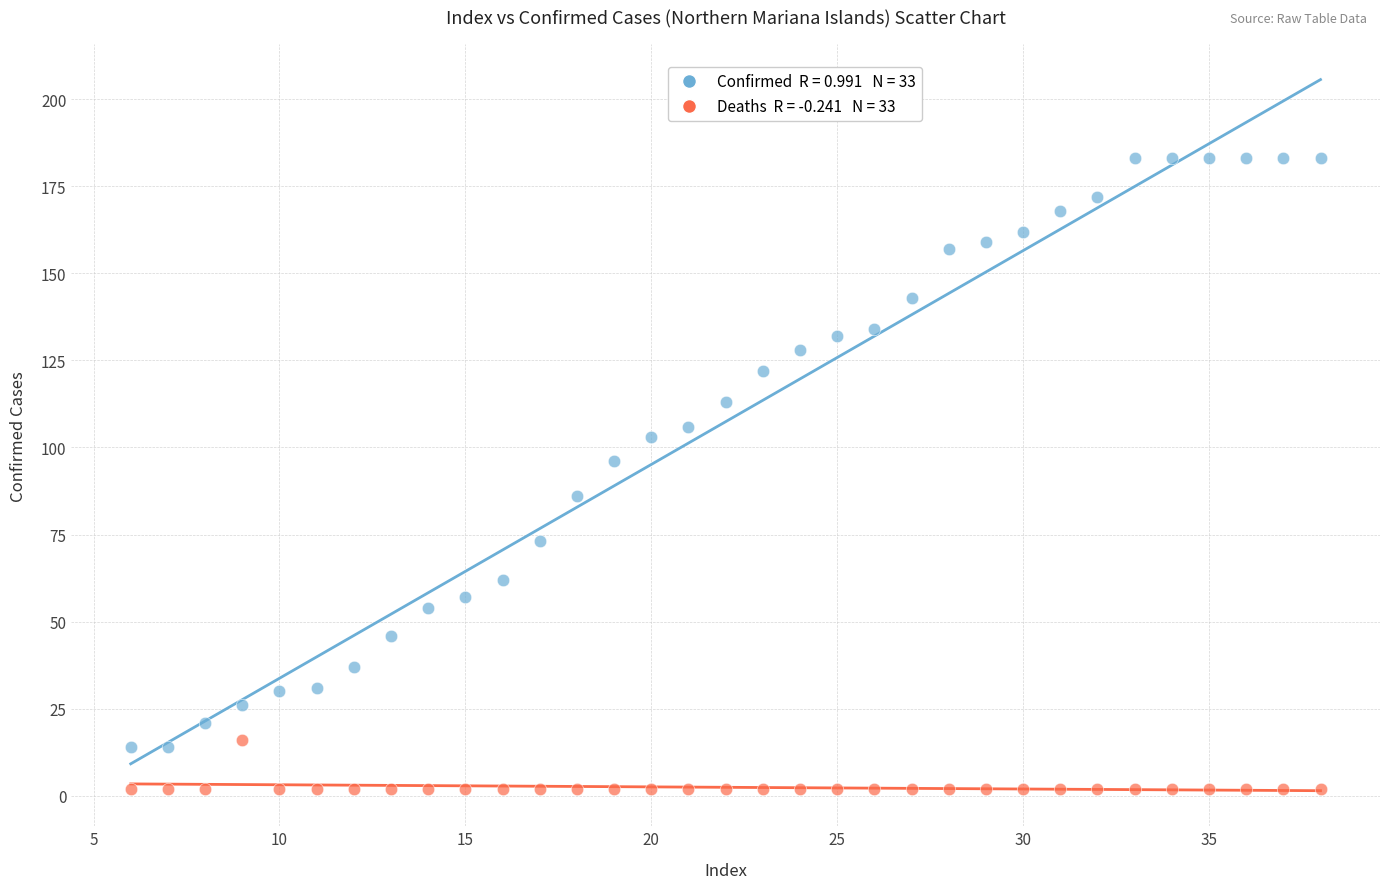

Across all data points, what is the range of Y values (max minus min)?

181